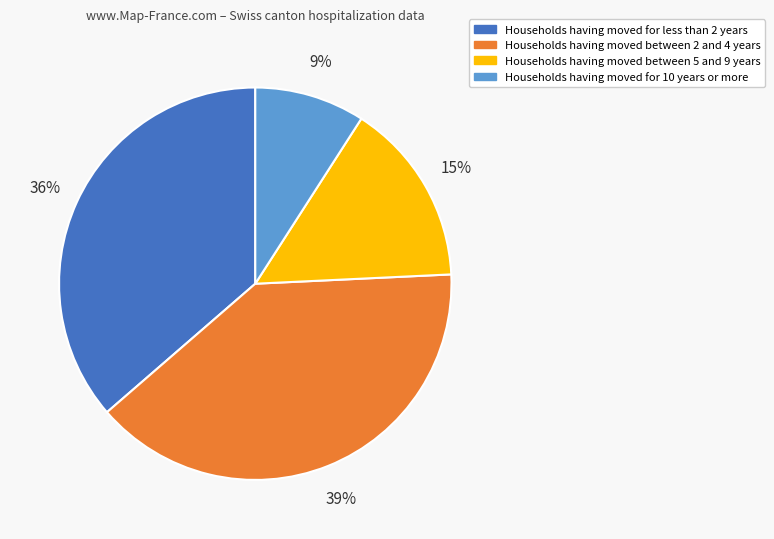

Is there any slice that represents more than half of the pie?

No